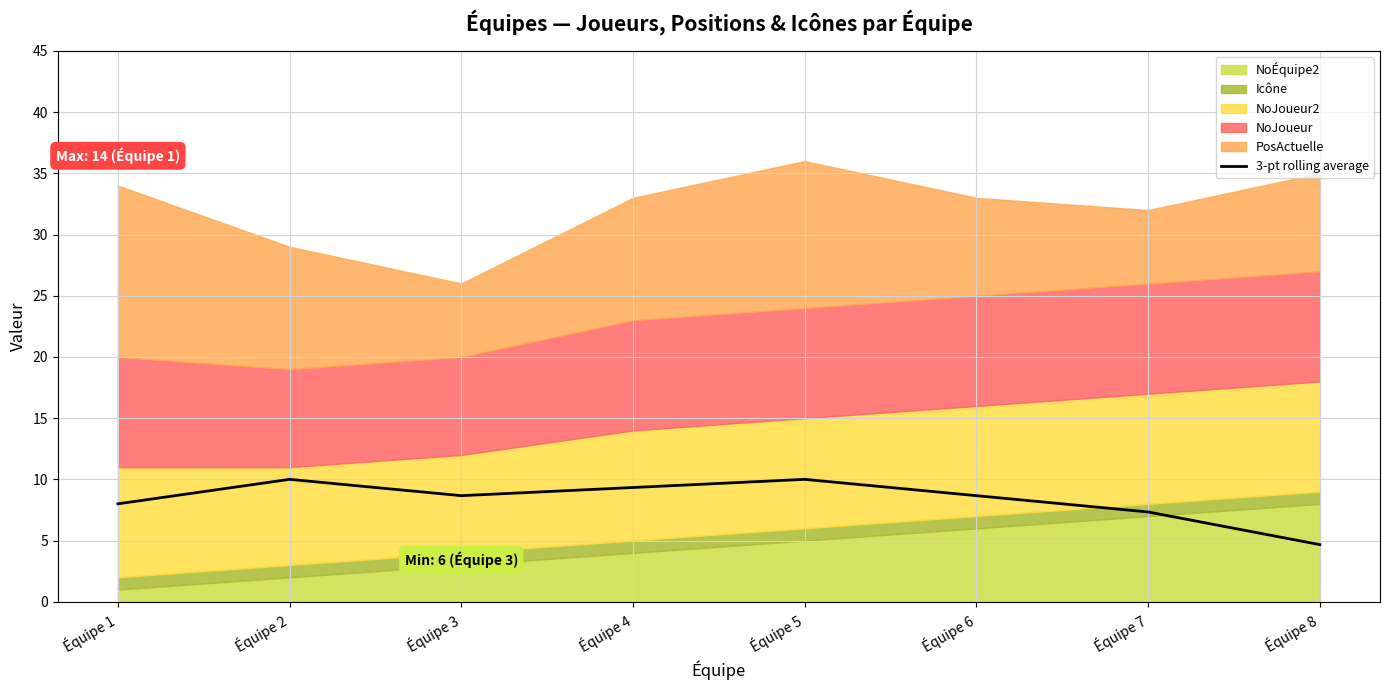

Where is the data nearest to the value 7?

Équipe 7